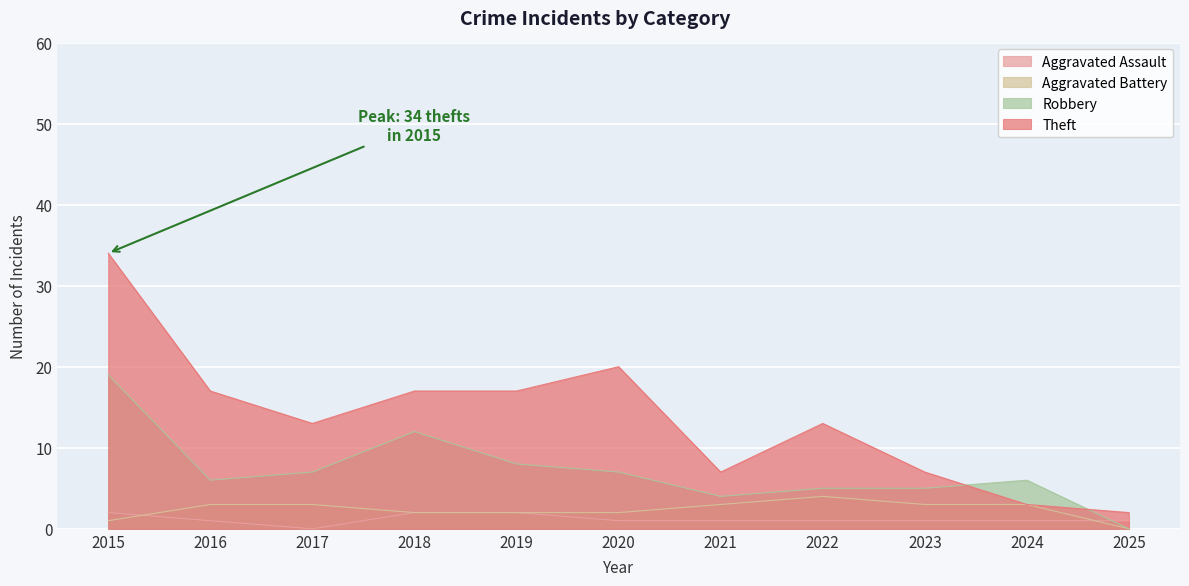

What is the difference between the maximum and second lowest values in the Robbery series?

15